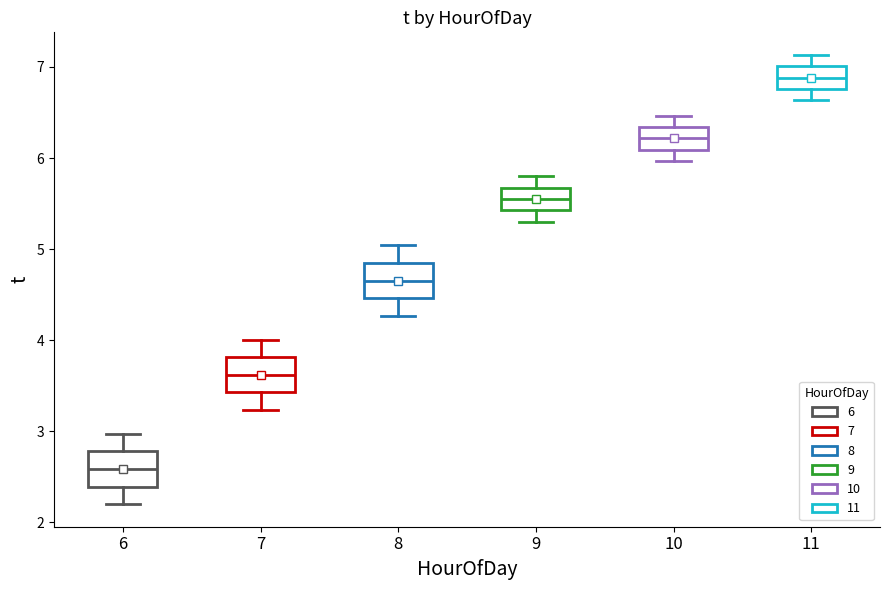

Reading left to right, transcribe this box plot: for each box, give where its median line is, the range the box spans, and where its two whiskers end, as read against the y-axis. The values are not printed on the chart, so give them approximately, as read against the axis.

6: median 2.6, box 2.4 to 2.8, whiskers 2.2 to 3.0
7: median 3.6, box 3.4 to 3.8, whiskers 3.2 to 4.0
8: median 4.7, box 4.5 to 4.8, whiskers 4.3 to 5.0
9: median 5.6, box 5.4 to 5.7, whiskers 5.3 to 5.8
10: median 6.2, box 6.1 to 6.3, whiskers 6.0 to 6.5
11: median 6.9, box 6.8 to 7.0, whiskers 6.6 to 7.1